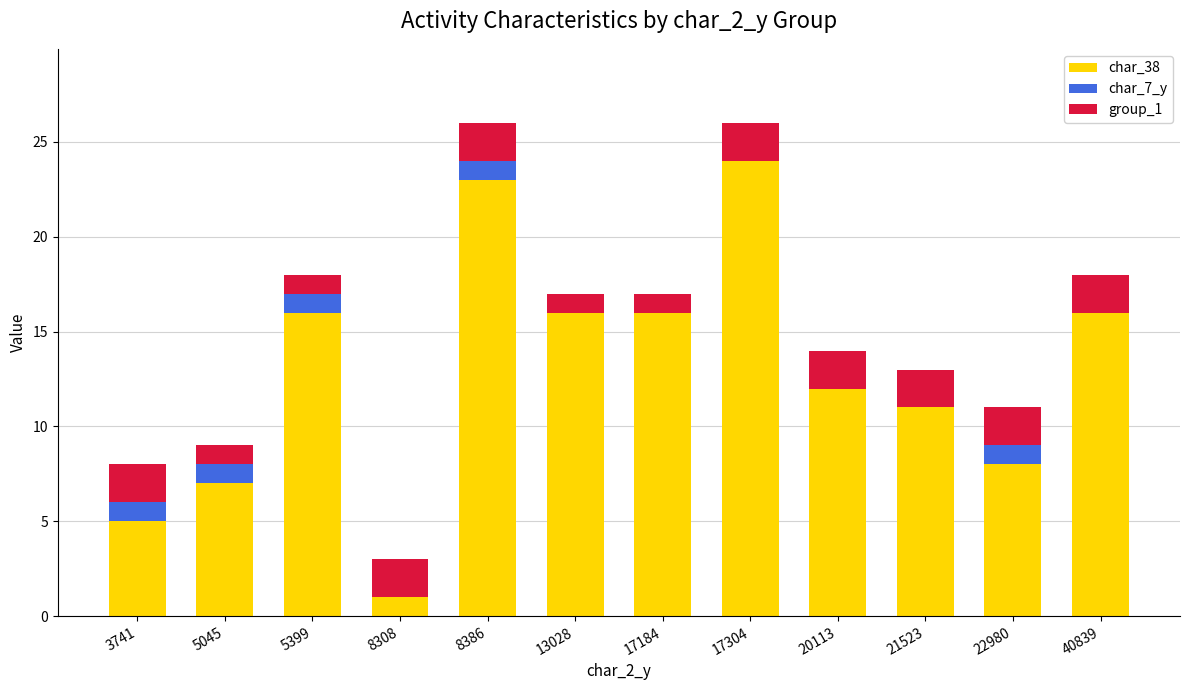

Is it true that char_38 equals 23 at 8386?

True